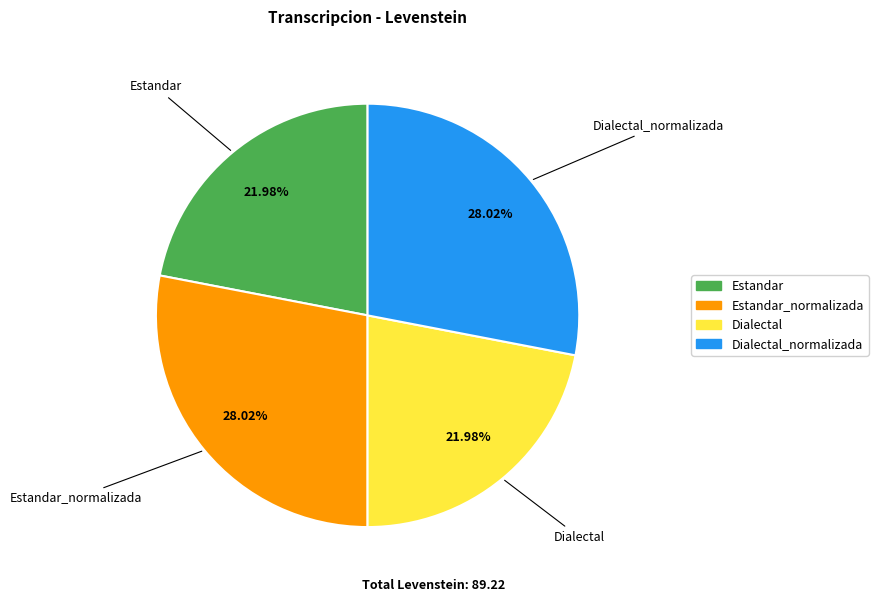

Does any single category account for the majority?

No